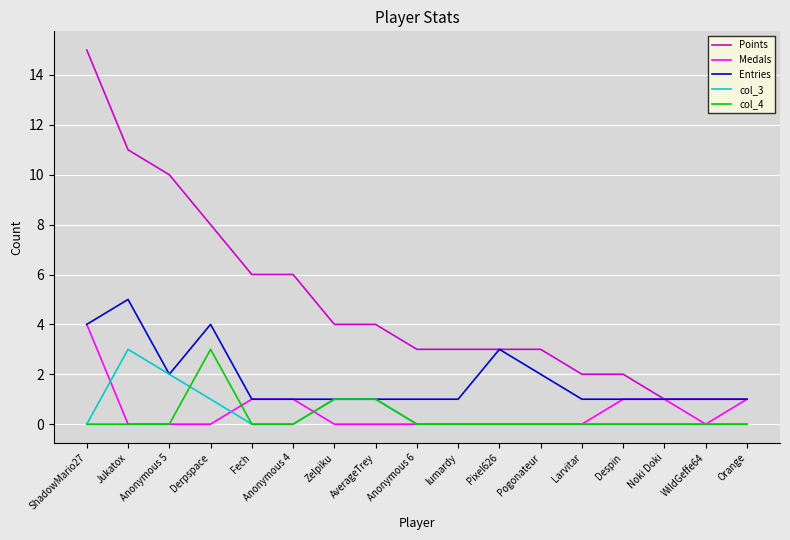

True or false: col_4 has more than 0 points higher than both neighbors.

True